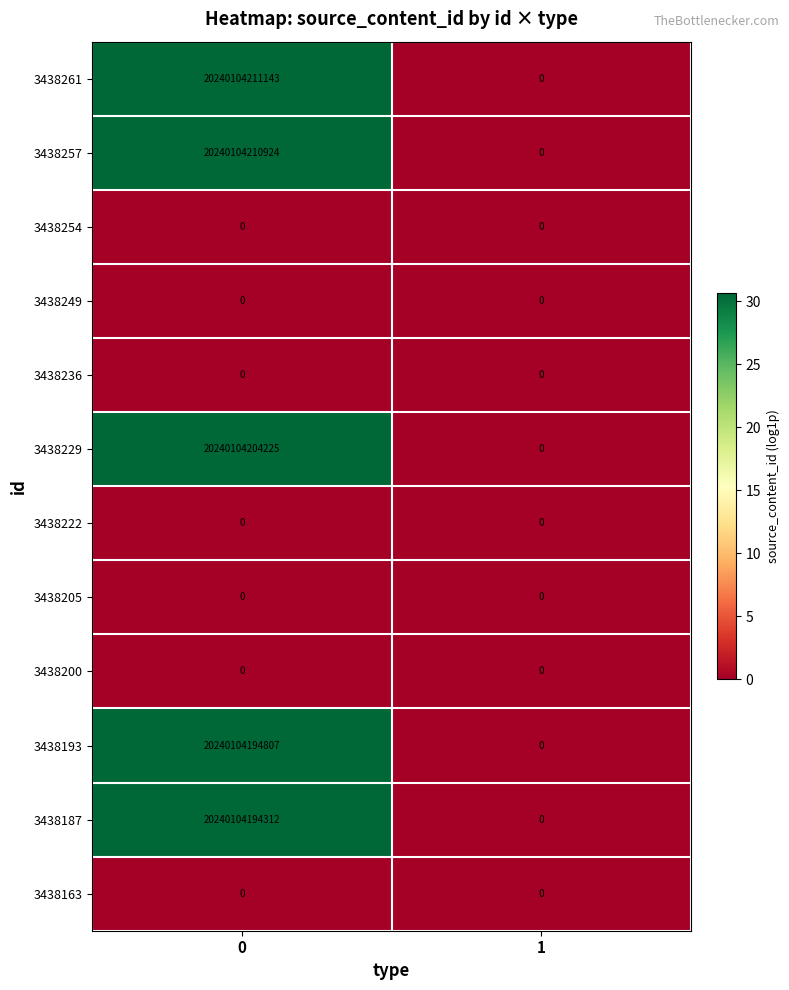

Rank the categories by 3438187 value from lowest to highest.

1, 0